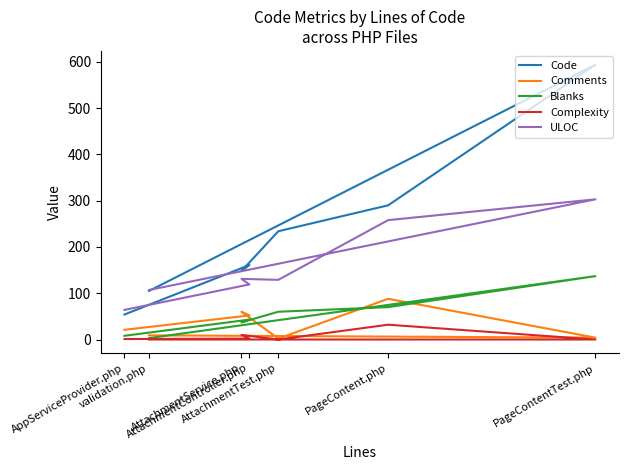

Is this an area chart (filled region under the line)?

No